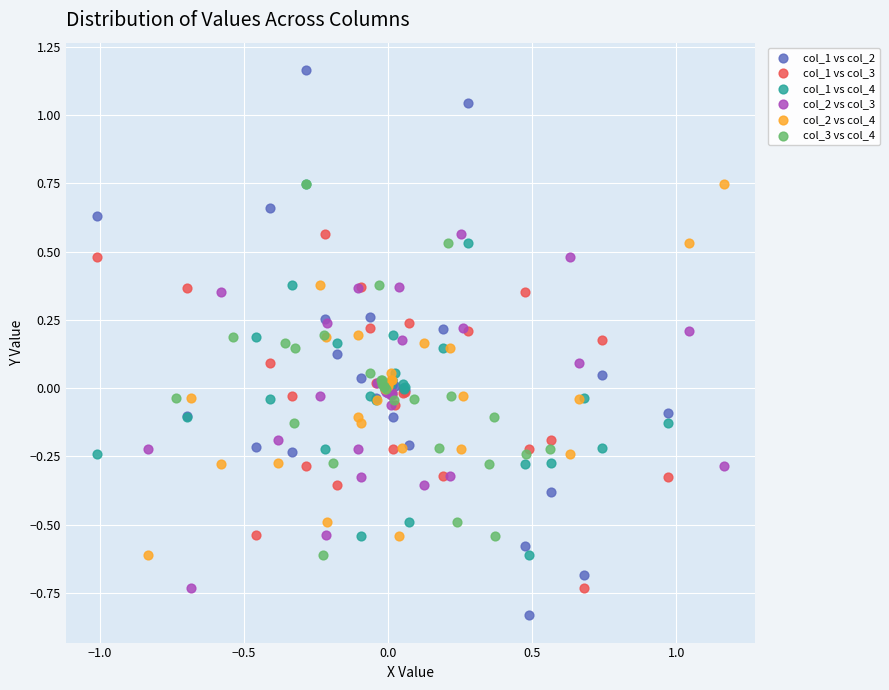

Which series has the largest Y range (max minus min)?

col_1 vs col_2